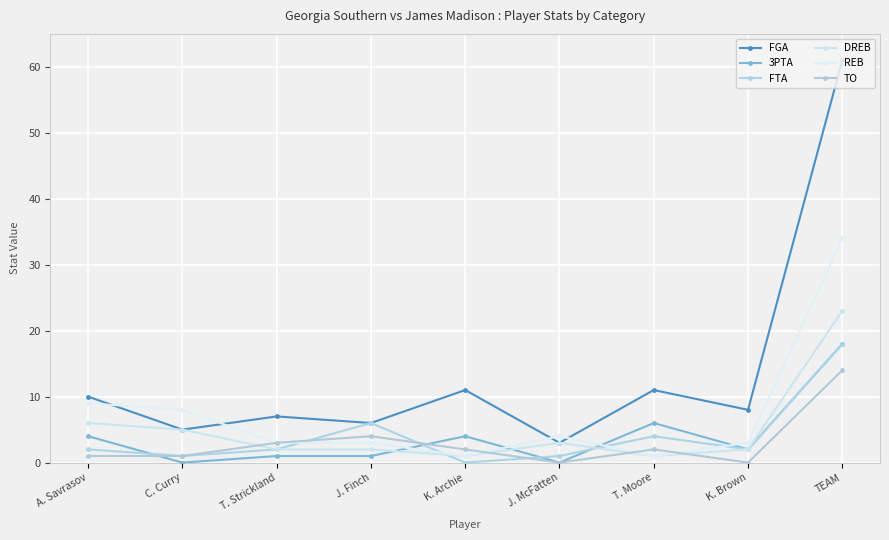

What is the label of the 2nd point from the left?

C. Curry